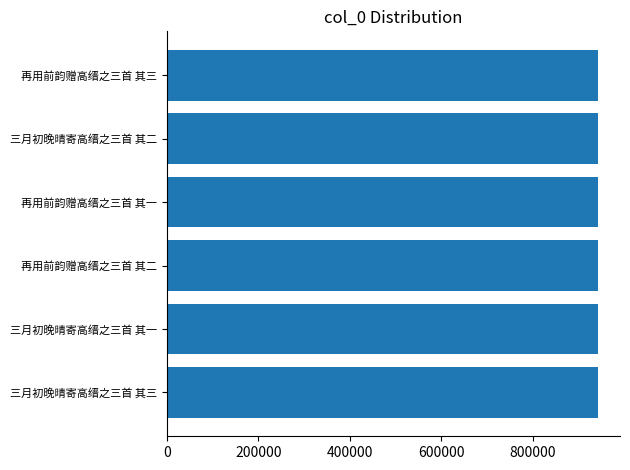

What is the maximum value shown in the chart?

943673